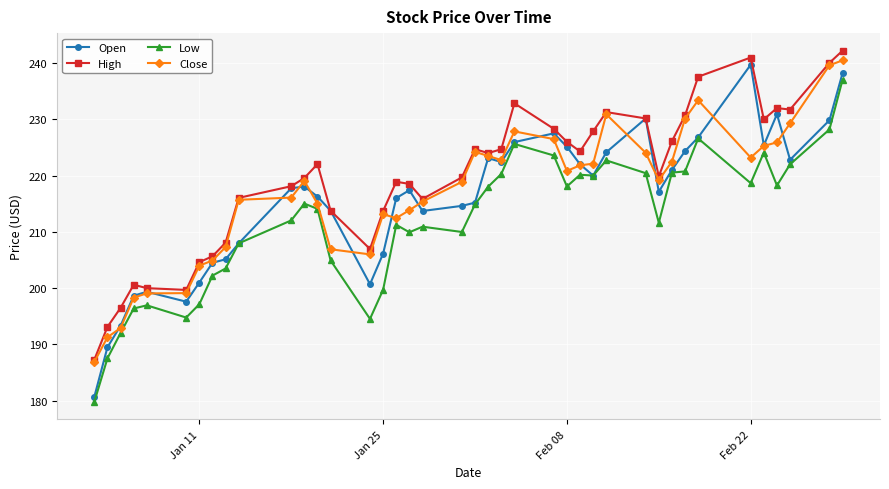

Which series has the largest total across all categories?

High